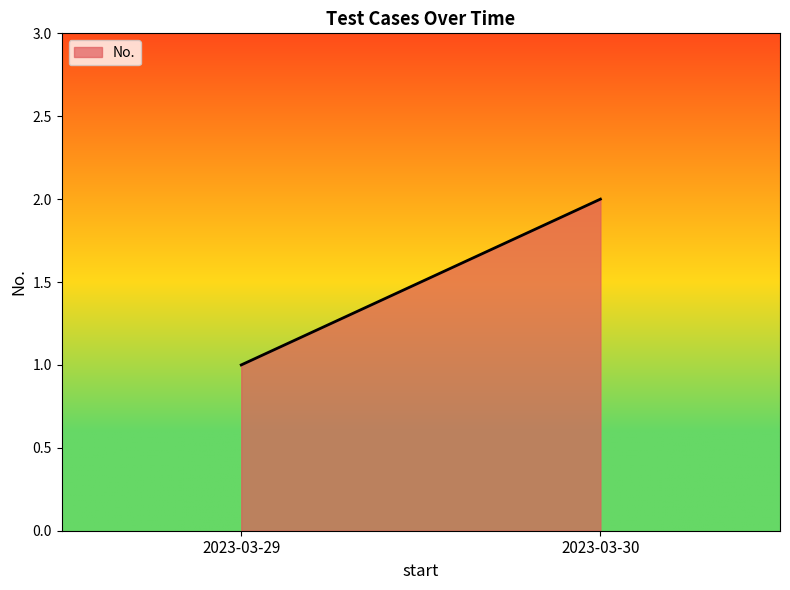

Which has a higher value, 2023-03-29 or 2023-03-30?

2023-03-30